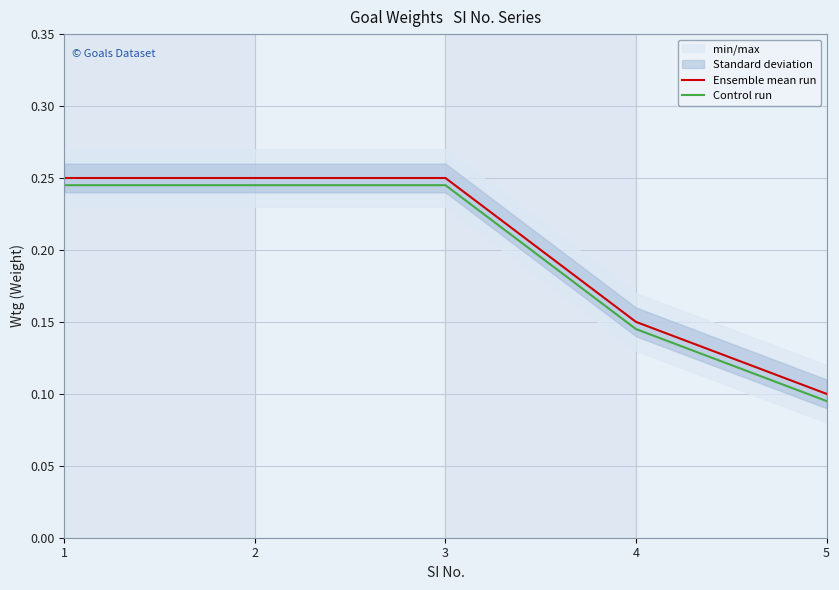

What is the smallest value displayed?

0.1